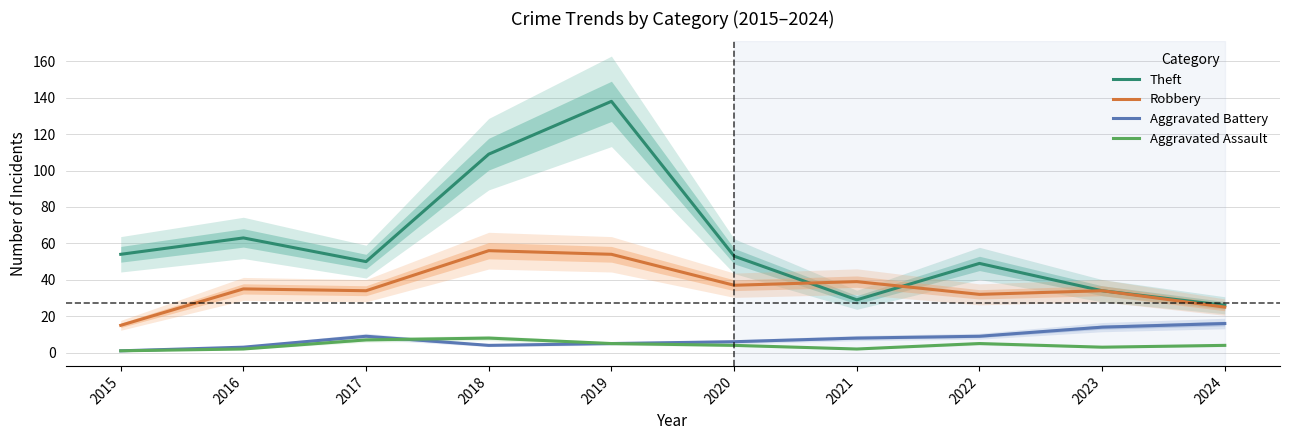

Which has a higher value, 2016 or 2019?

2019